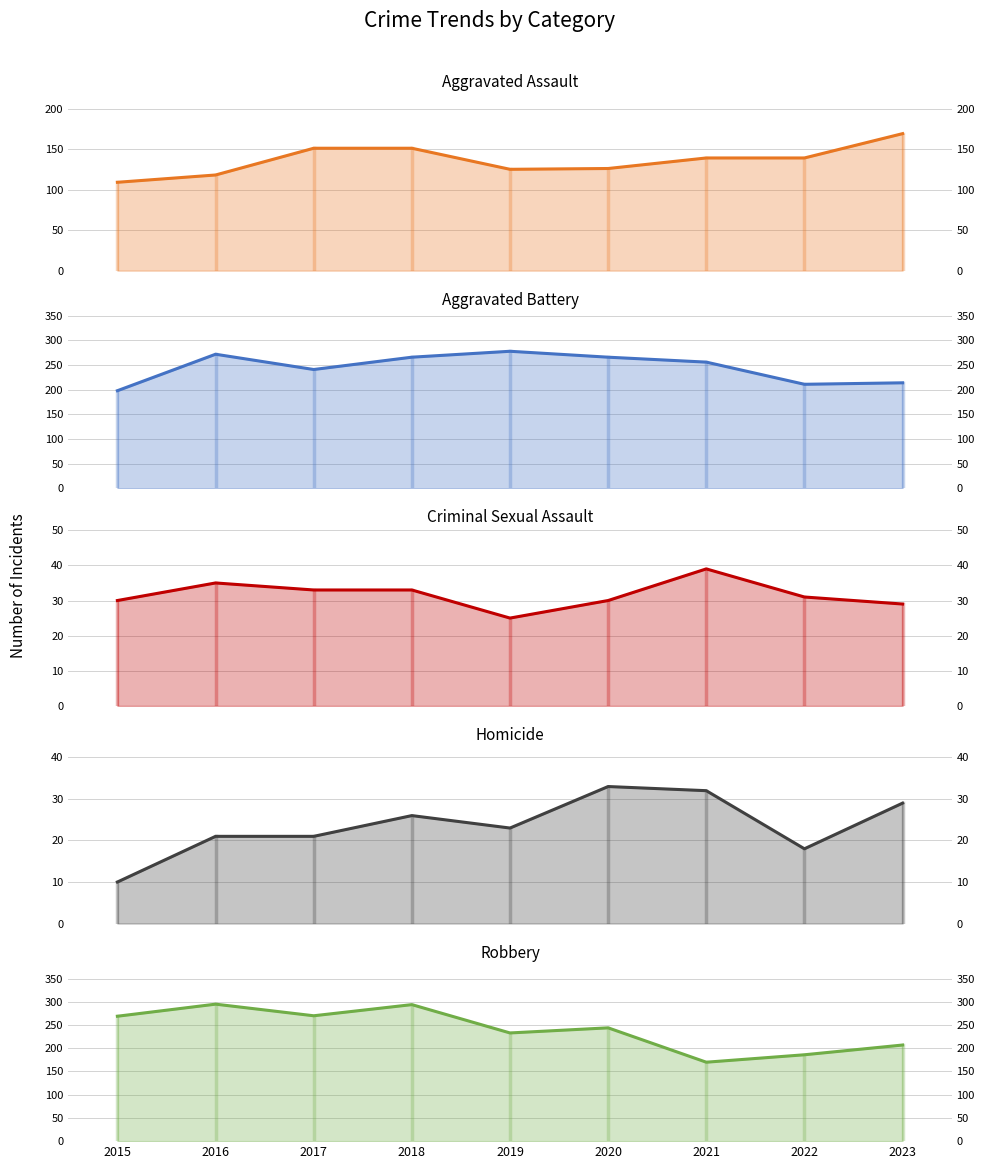

At which label is Criminal Sexual Assault (trend) closest to 32?

2017